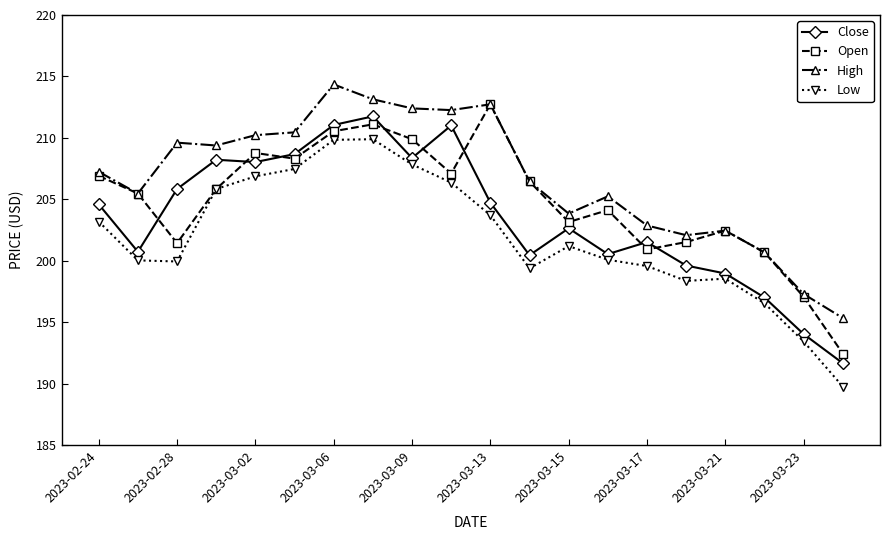

True or false: High and Low intersect in this chart.

False